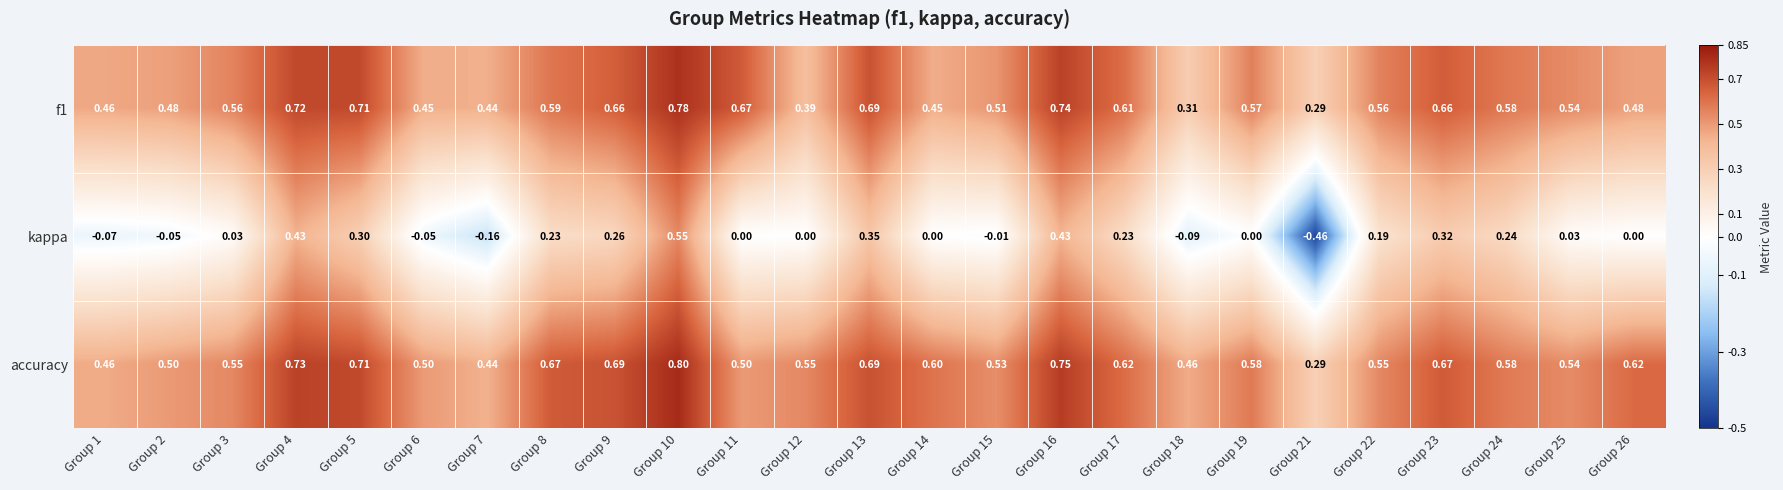

Is the value of kappa at Group 13 greater than the value of f1 at Group 5?

No